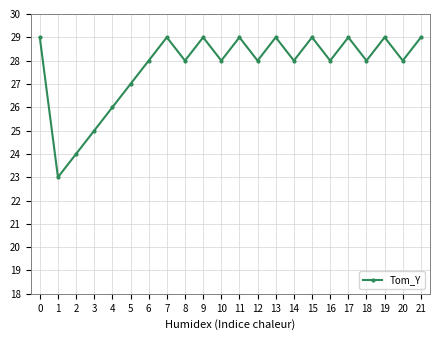

What is the approximate value at 15?

29